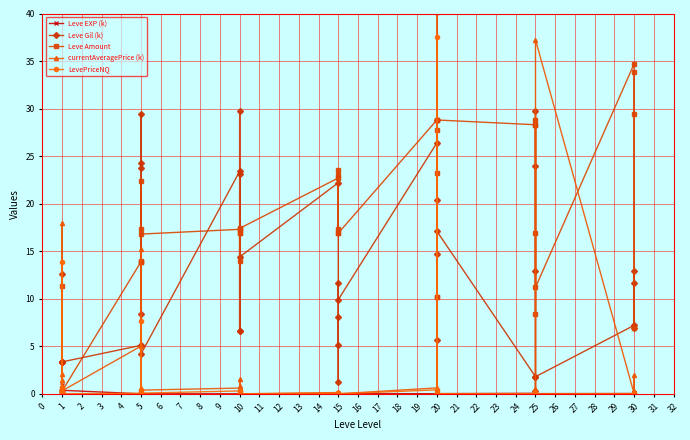

Reading left to right, extract all data points from this chart.

Leve EXP (k): 0.0	0.5	0.6	0.4	0.9	0.4	0.0	0.0	0.0	0.0	0.0	0.0	0.0	0.0	0.0	0.0	0.0	0.0	0.0	0.0	0.0	0.0	0.0	0.0	0.0	0.0	0.0	0.0	0.0	0.0	0.1	0.0	0.0	0.0	0.1	0.0	0.0	0.1	0.0	0.1
Leve Gil (k): 12.6	3.4	3.4	3.4	3.4	3.4	5.1	8.4	24.3	23.7	29.4	4.2	23.4	6.6	29.7	23.1	6.6	14.4	22.2	5.1	8.1	1.2	11.7	9.9	26.4	5.7	20.4	28.8	14.7	17.1	1.8	0.3	29.7	24.0	12.9	1.8	7.2	12.9	6.9	11.7
Leve Amount: 11.3	0.3	0.3	0.3	0.3	0.3	13.9	22.4	13.9	14.0	17.3	16.8	17.3	14.0	17.3	16.9	16.9	17.4	22.7	17.3	16.9	23.5	23.0	16.9	28.8	10.2	23.2	27.7	10.2	28.8	28.3	28.3	8.4	28.8	16.9	11.2	34.7	29.4	6.9	33.8
currentAveragePrice (k): 1.5	2.1	18.0	0.6	0.0	0.3	5.0	15.3	0.3	0.6	0.2	0.4	0.6	1.5	0.8	0.1	0.3	0.0	0.1	0.1	0.2	0.0	0.1	0.0	0.6	0.2	0.2	40.2	0.0	0.0	0.0	0.5	0.4	0.0	0.1	37.2	0.0	2.0	0.1	0.3
LevePriceNQ: 0.0	0.7	13.9	0.2	0.0	0.0	0.0	7.6	0.2	0.4	0.0	0.1	0.3	0.0	0.3	0.0	0.1	0.0	0.1	0.1	0.1	0.0	0.1	0.0	0.4	0.1	0.1	37.5	0.0	0.0	0.0	0.1	0.0	0.0	0.1	0.0	0.0	0.1	0.0	0.0